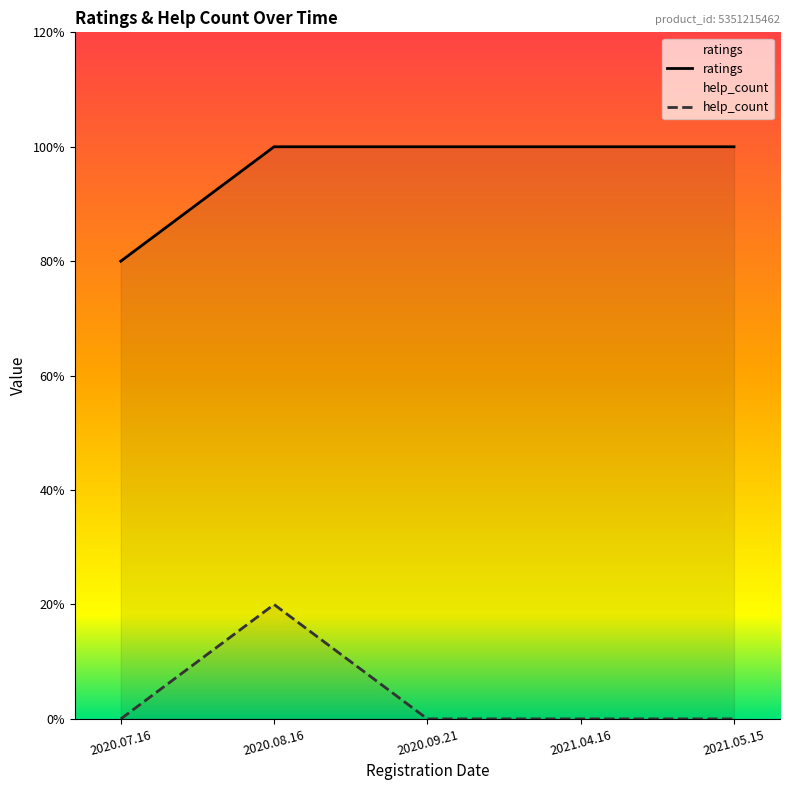

Between 2021.05.15 and 2020.08.16, which is larger?

2021.05.15